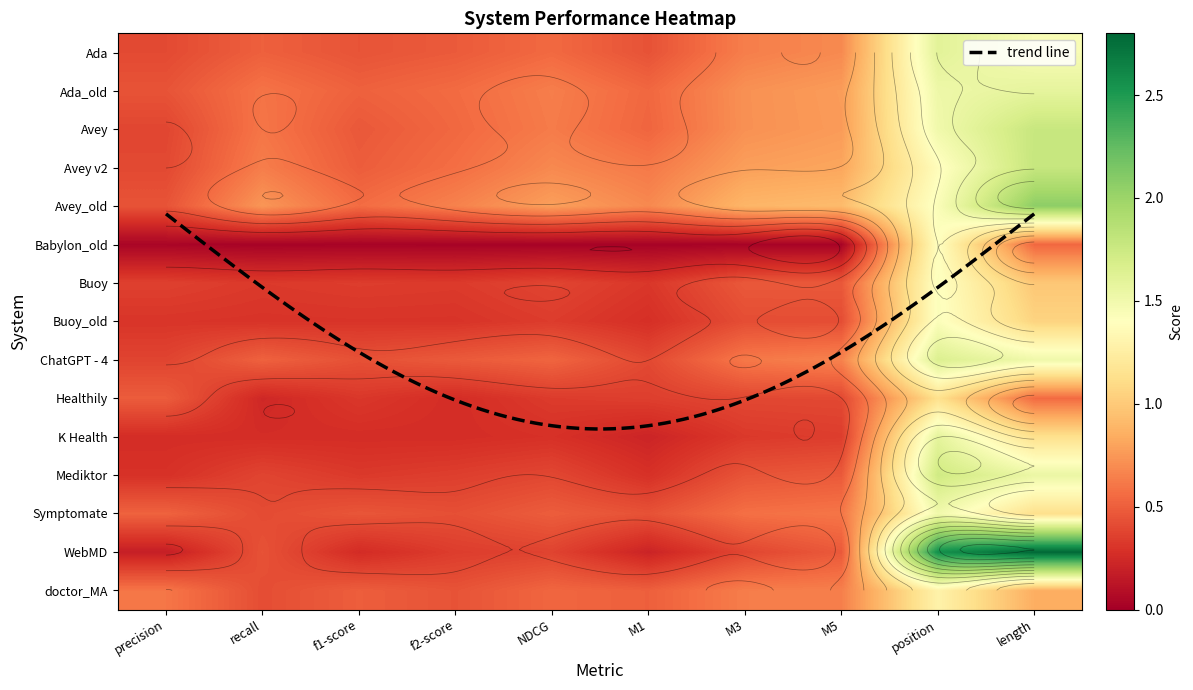

Count the Symptomate values in the range 0 to 1.

8